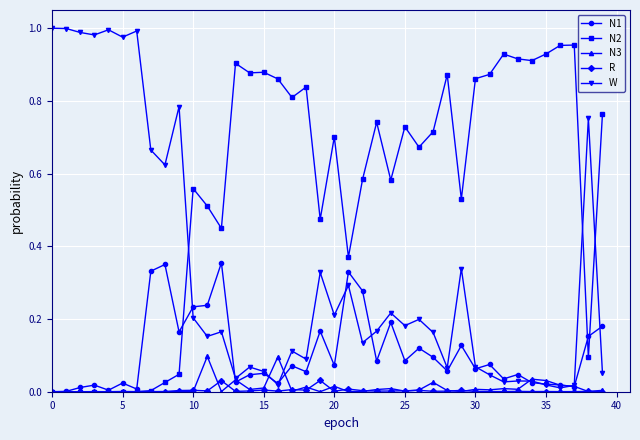

Does the chart have visible grid lines?

Yes